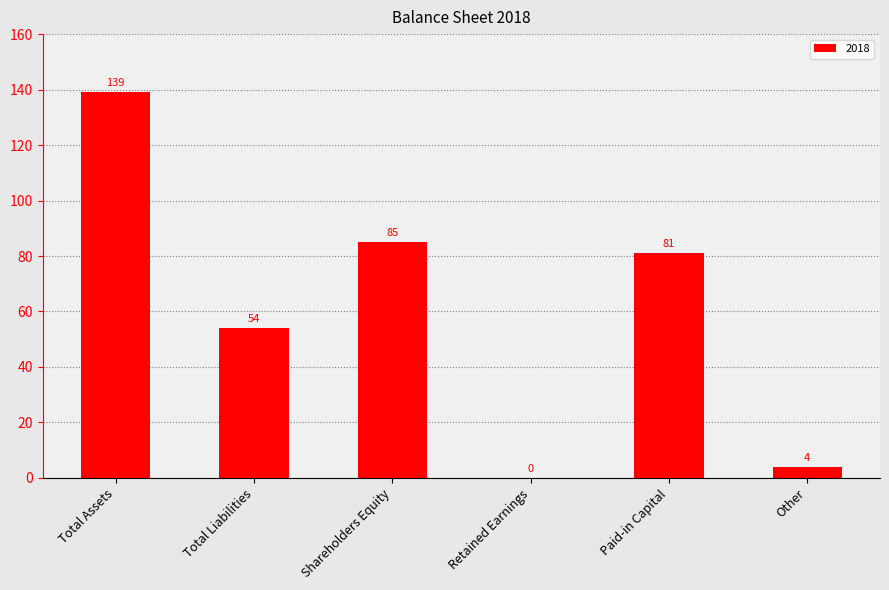

Approximately how many times larger is the value at Shareholders Equity compared to Total Liabilities?

1.6